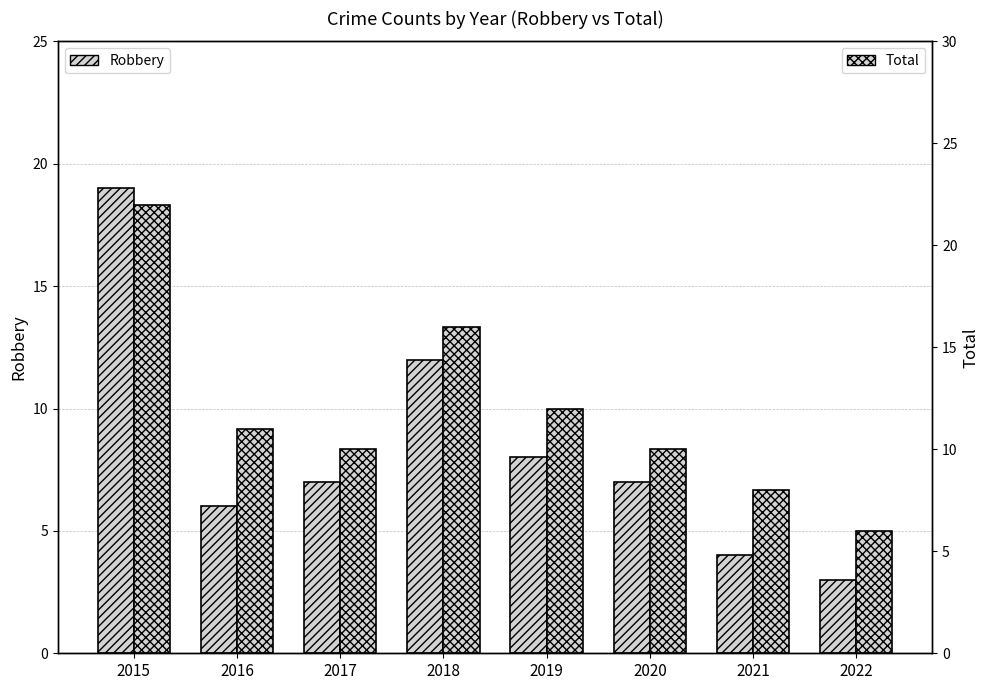

Reading left to right, what are all the values shown in this chart?

Robbery: 2015=19	2016=6	2017=7	2018=12	2019=8	2020=7	2021=4	2022=3
Total: 2015=22	2016=11	2017=10	2018=16	2019=12	2020=10	2021=8	2022=6